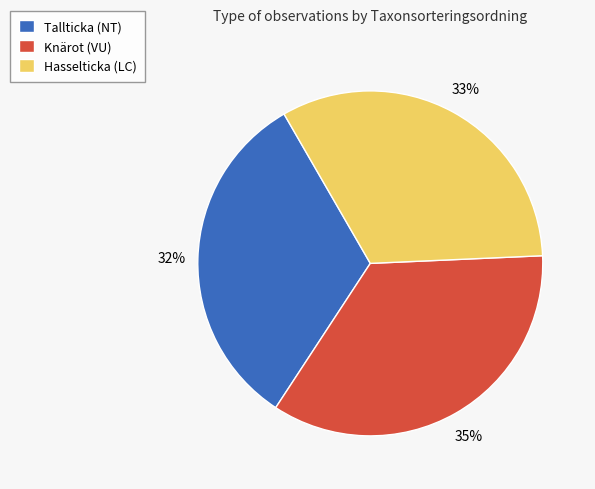

To the nearest percent, what percentage of the pie is Knärot (VU)?

35%